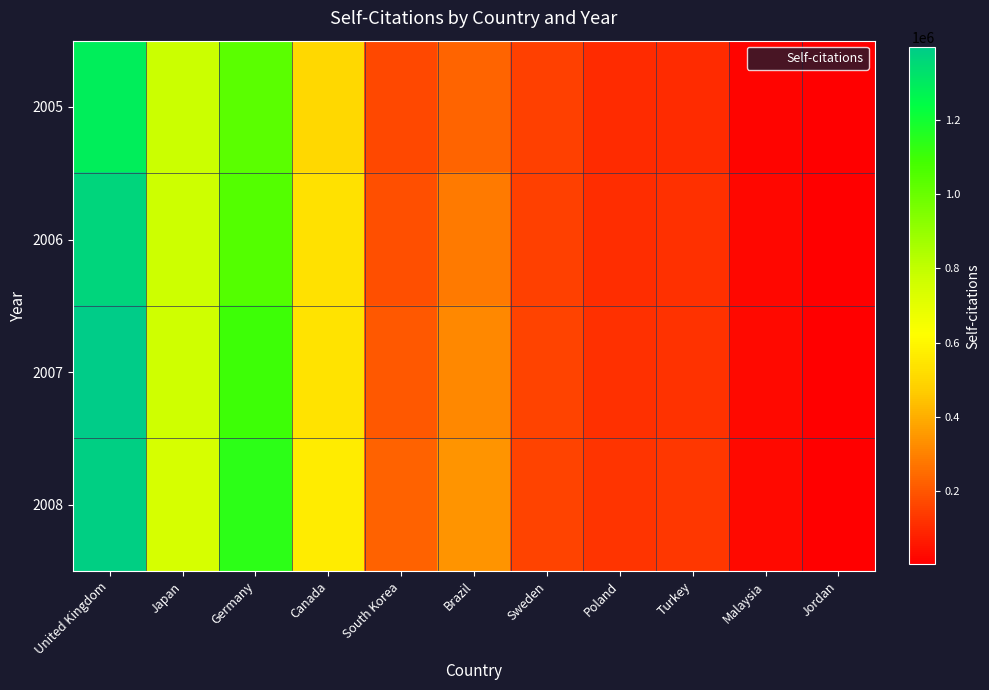

At which category is the sum across all series the highest?

United Kingdom